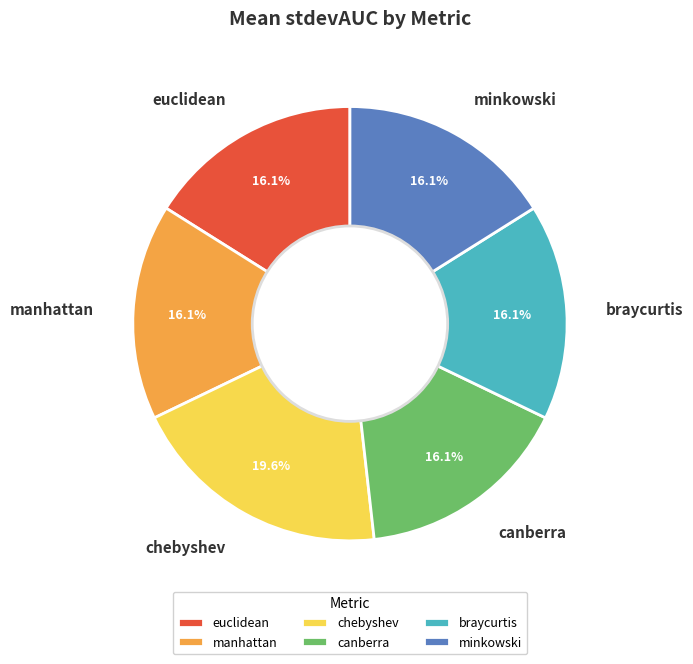

Is it true that manhattan is 16% of the pie?

True